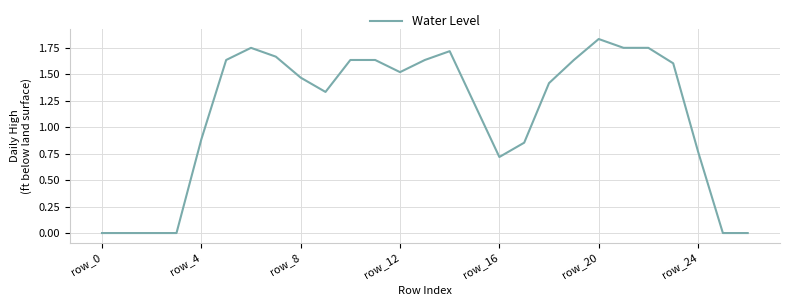

Which category has the highest value across all series?

row_20